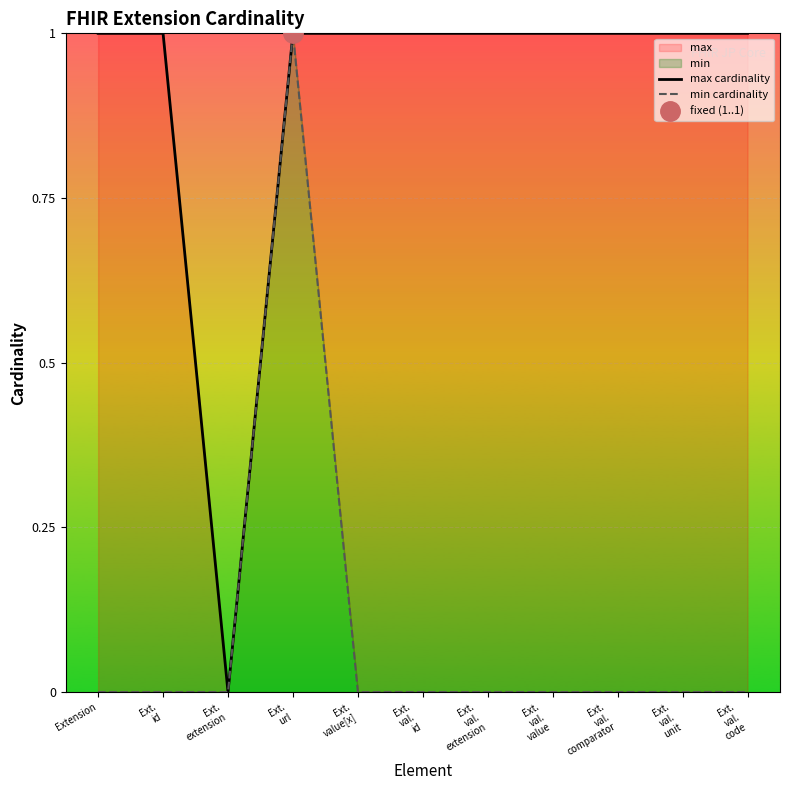

Count the min cardinality values in the range 0 to 1.

11